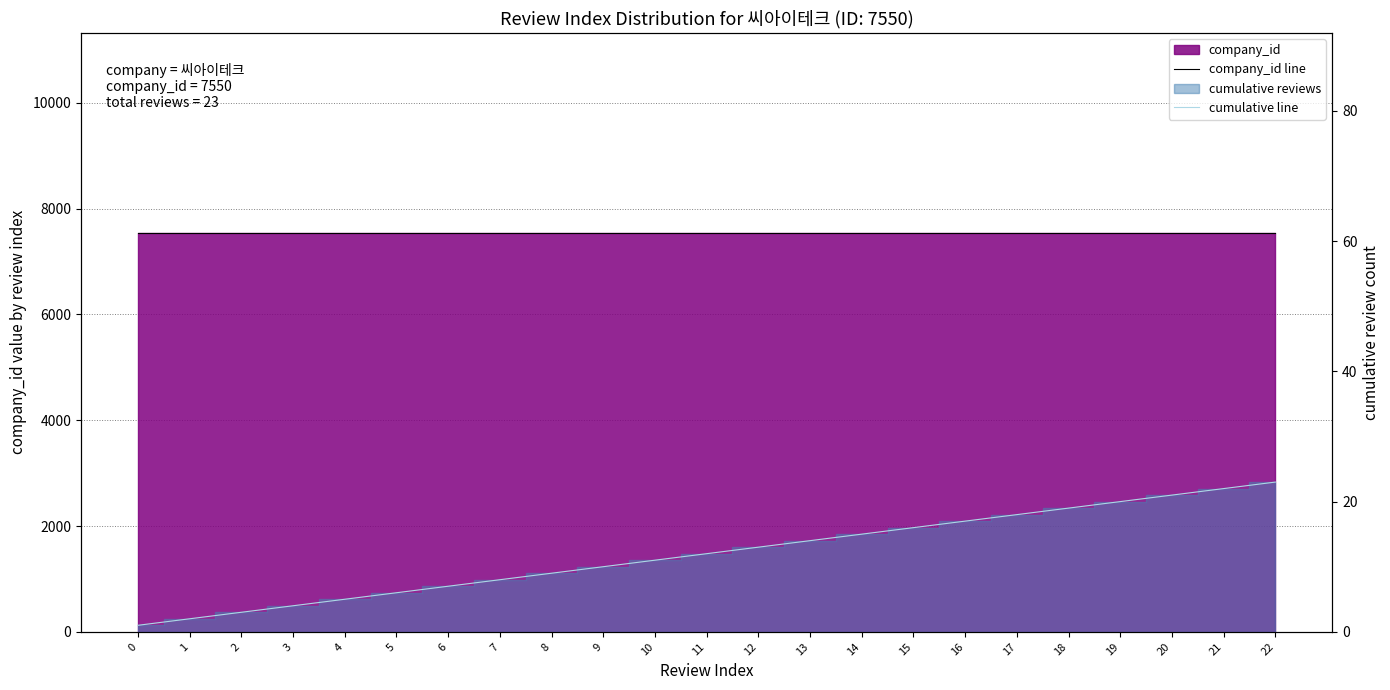

How many values in the cumulative line series exceed 12?

11